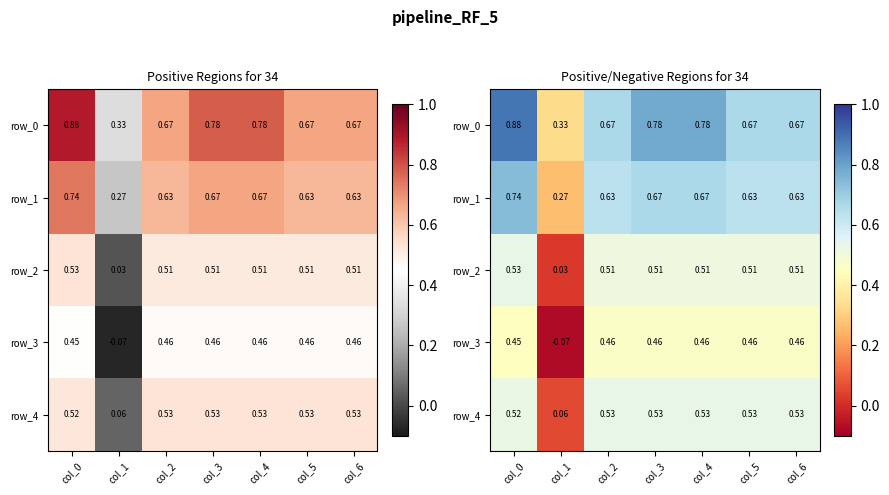

The value of row_0 at col_4 is 0.8. True or false?

True